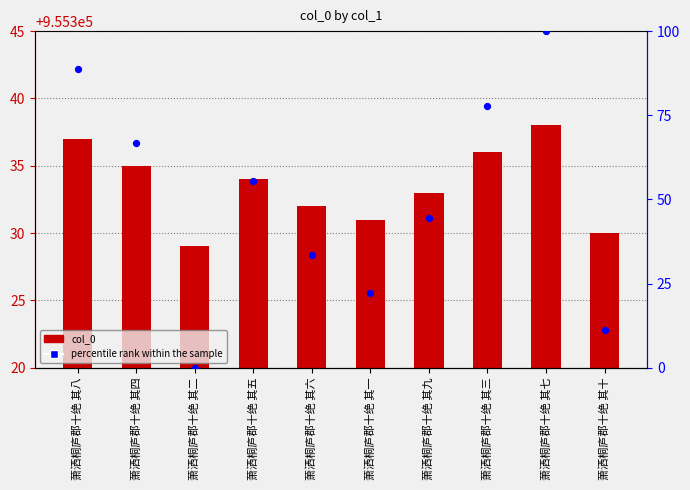

Which series has the widest spread of Y values?

percentile rank within the sample